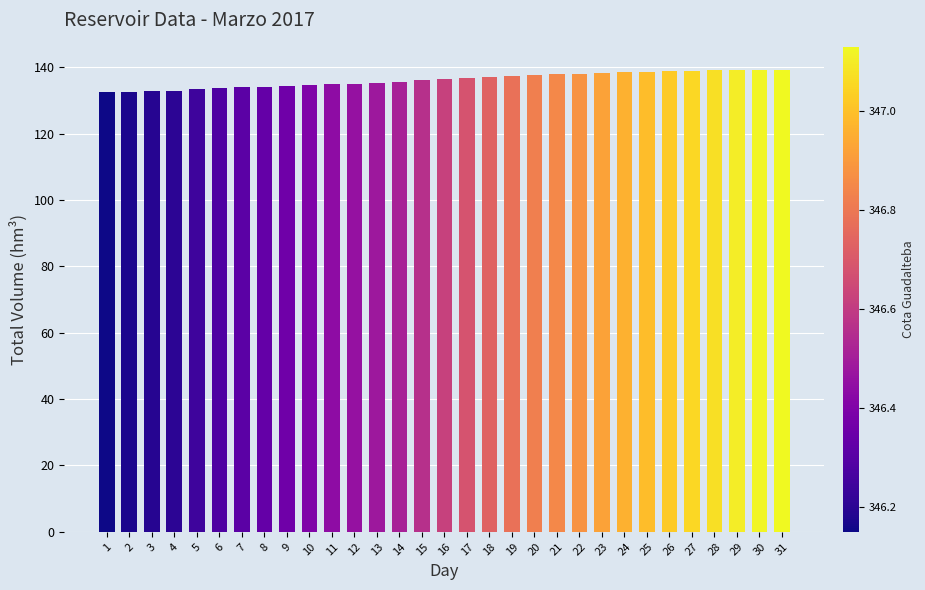

What is the minimum value shown in the chart?

132.5